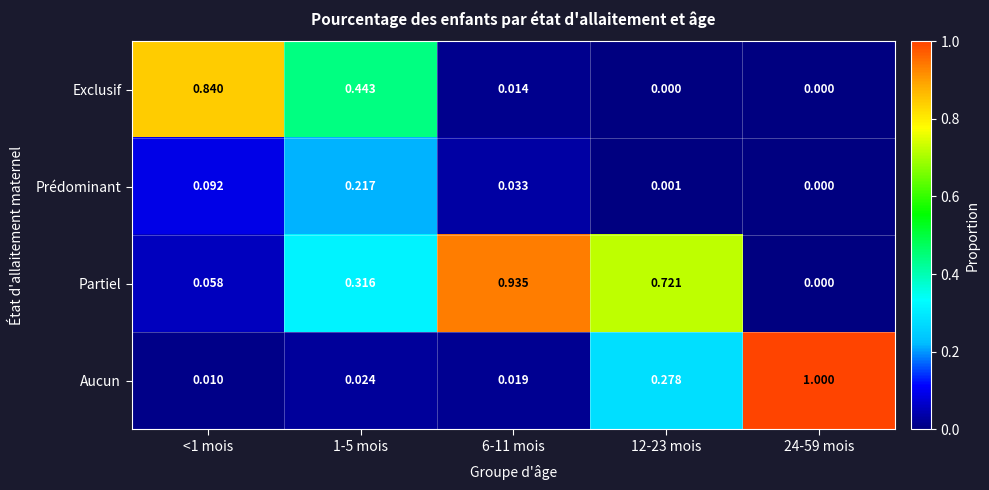

What is the total value across all series at 1-5 mois?

1.0